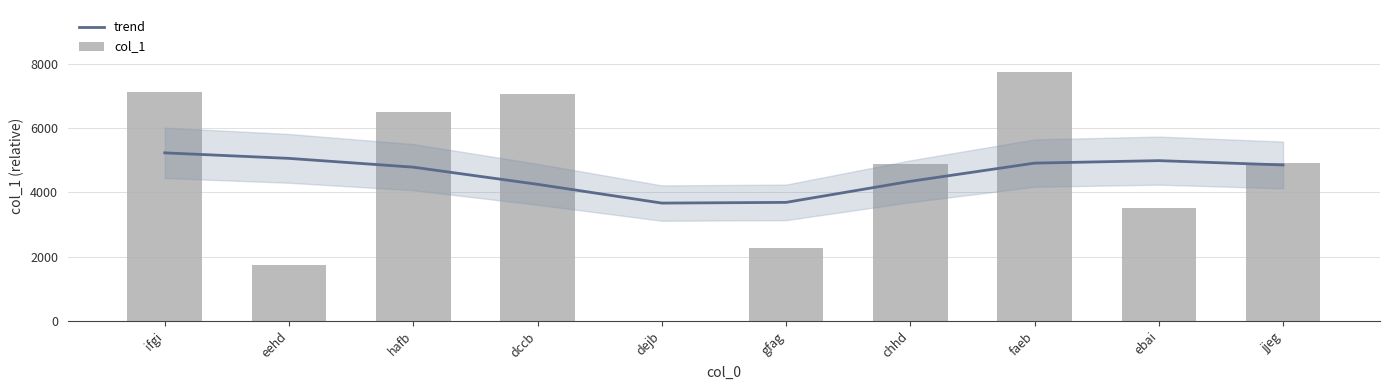

True or false: trend has a value of 4907 at faeb.

True